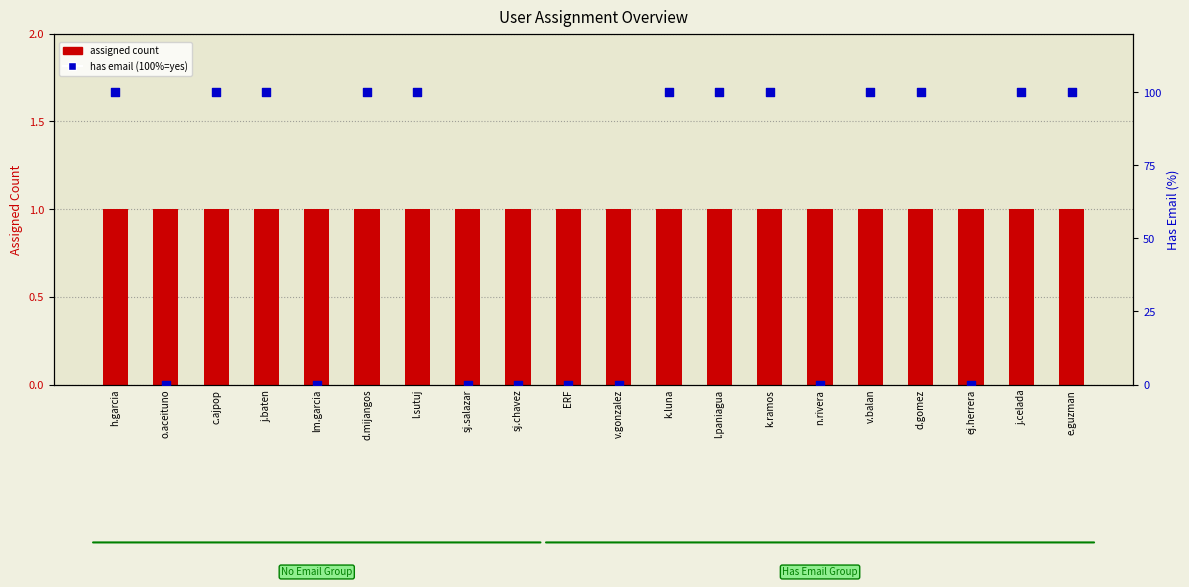

Which series reaches the maximum Y coordinate?

has email (100%=yes)